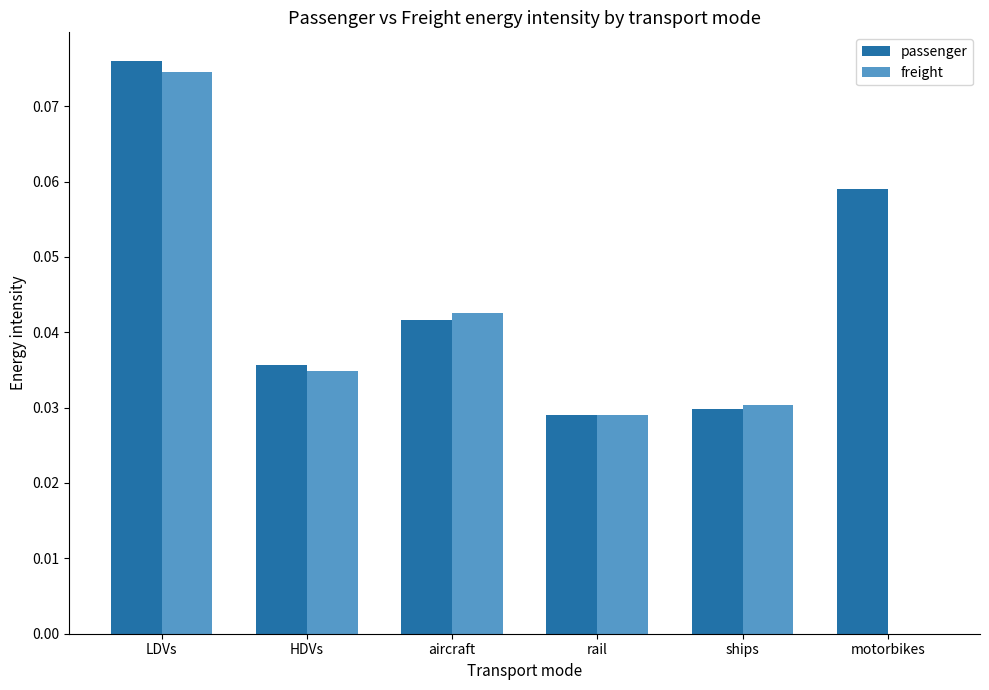

At which label does passenger reach its peak?

LDVs